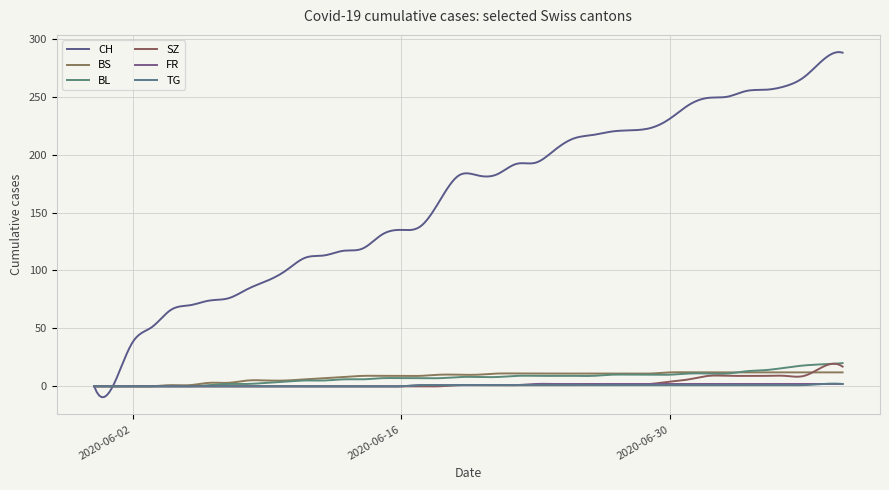

What is the difference between the second highest and minimum values in the TG series?

2.4